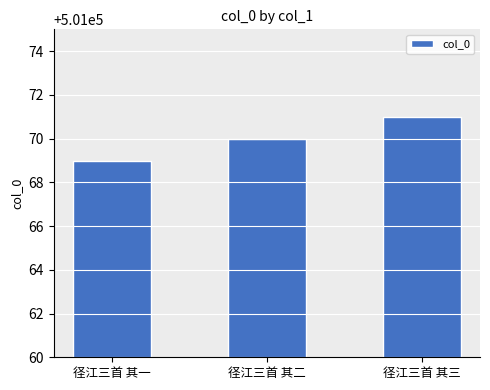

Between 径江三首 其三 and 径江三首 其二, which is larger?

径江三首 其三